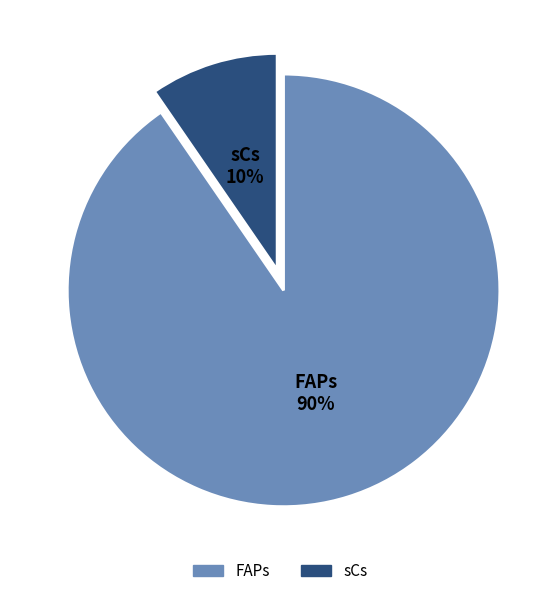

How many segments does this pie chart have?

2